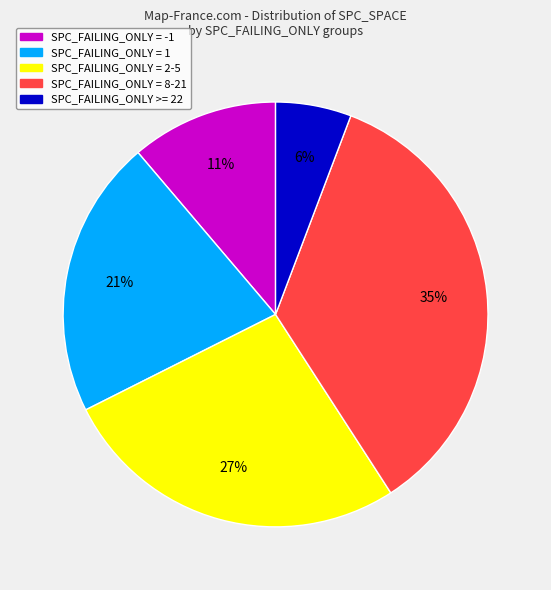

To the nearest percent, what is the average slice percentage?

20%